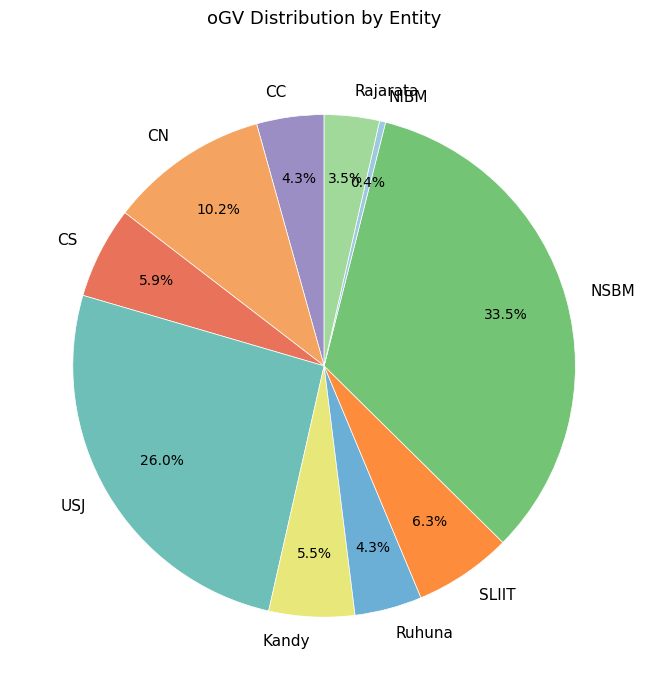

Approximately how many times larger is the value at SLIIT compared to NSBM?

0.2